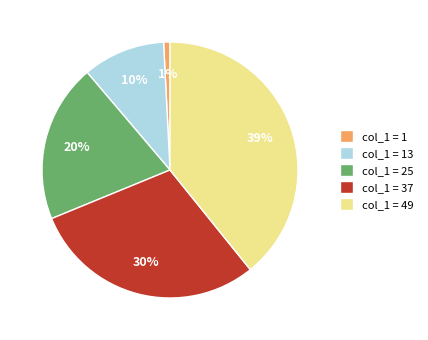

To the nearest percent, what percentage of the pie is col_1 = 49?

39%